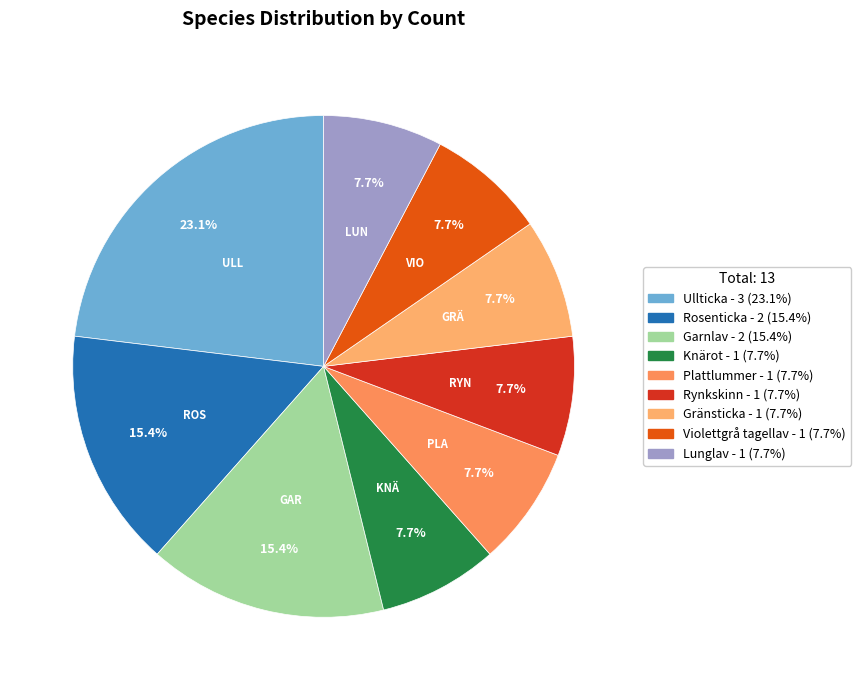

What is the smallest slice in the pie chart?

Knärot